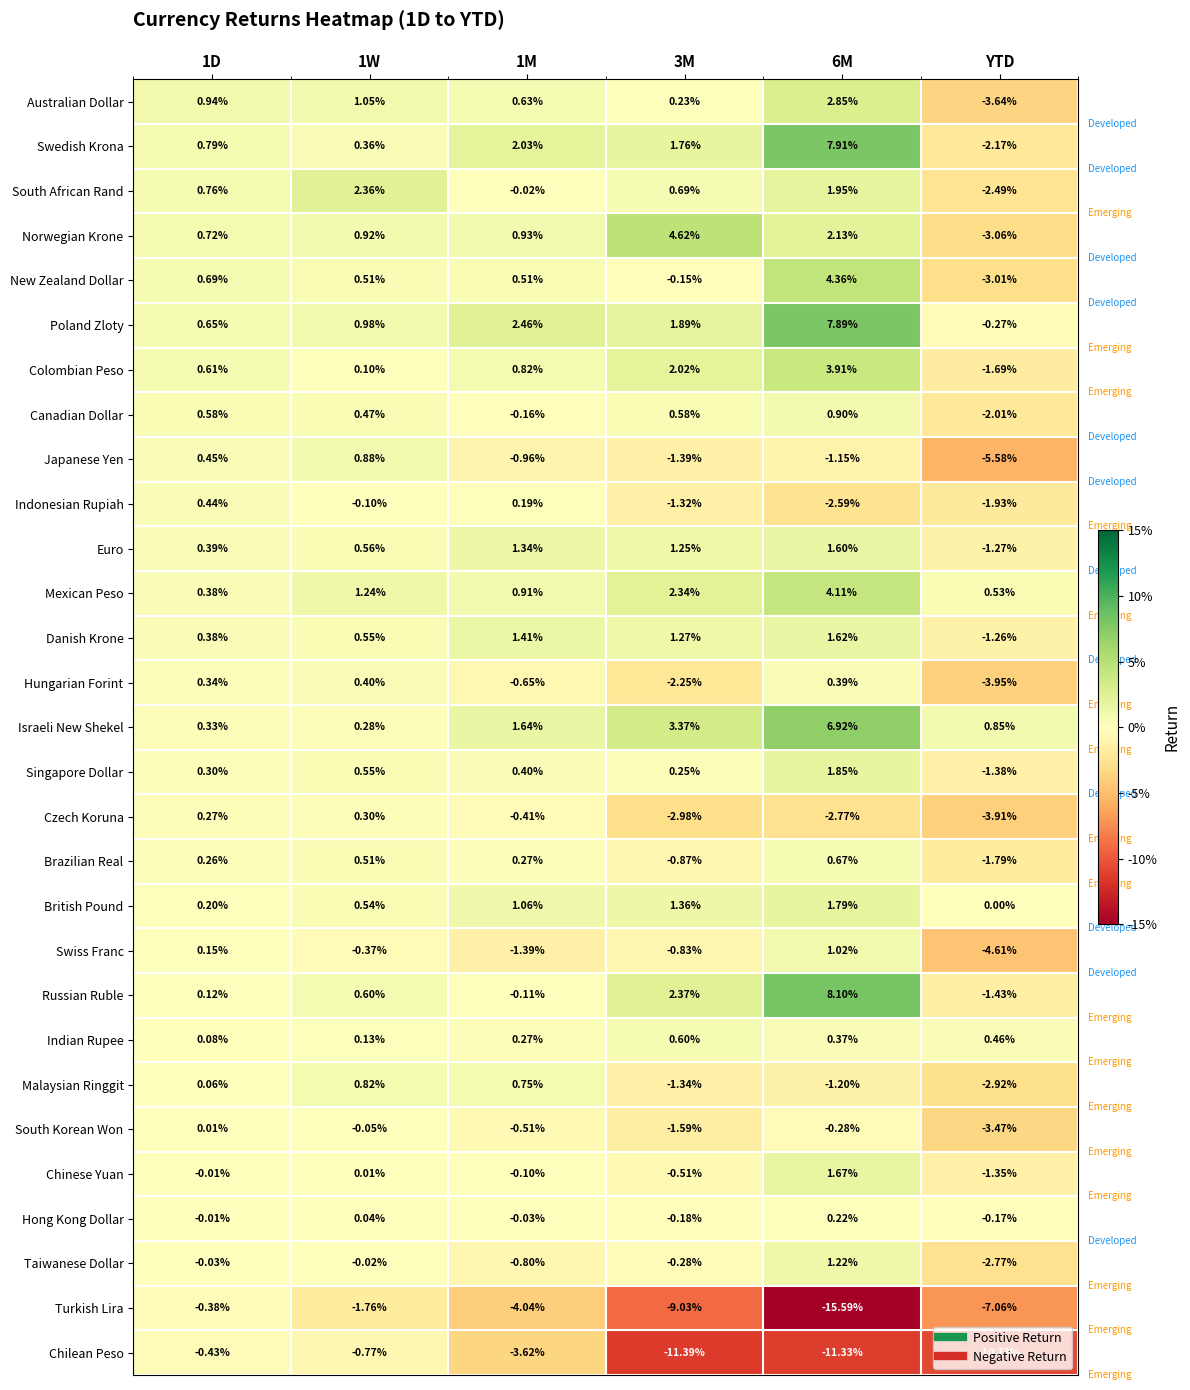

Between 3M and YTD, which series saw the biggest shift?

Norwegian Krone